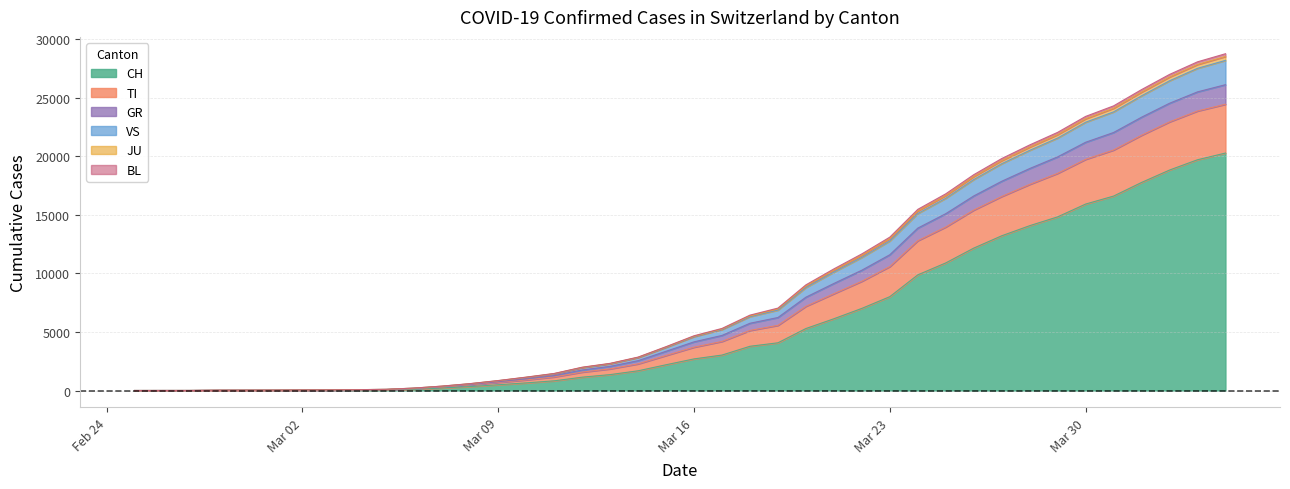

Does the chart display data point markers on the line(s)?

No